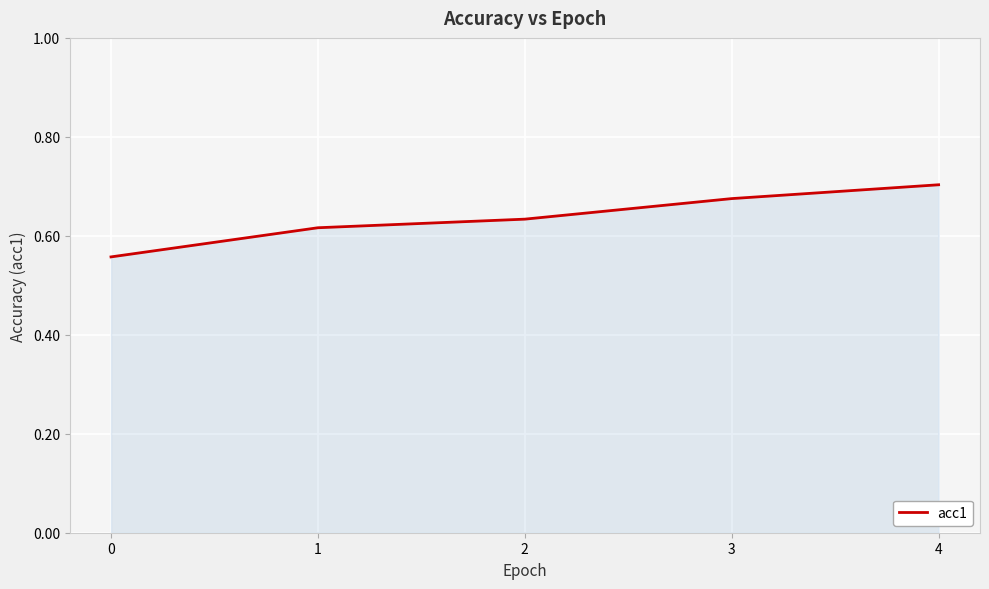

Which label corresponds to the smallest value in the chart?

0